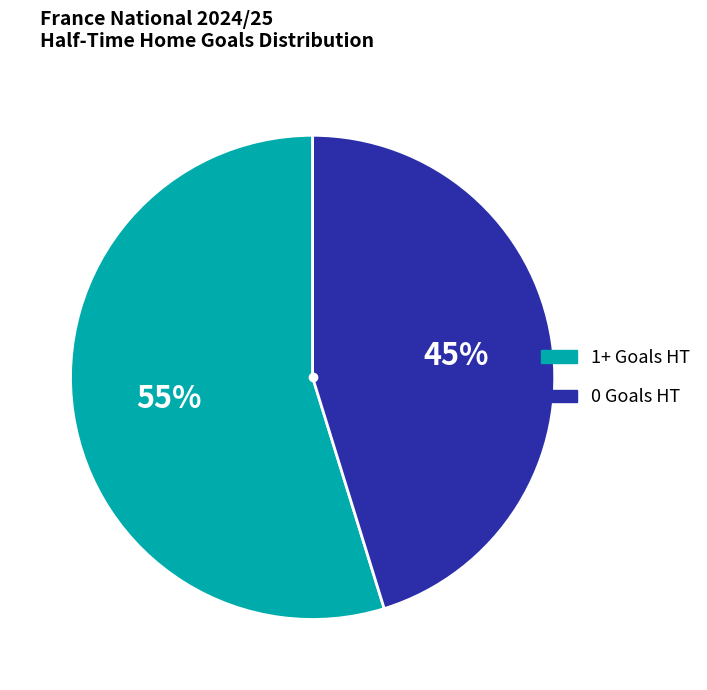

Is there any slice that represents more than half of the pie?

Yes